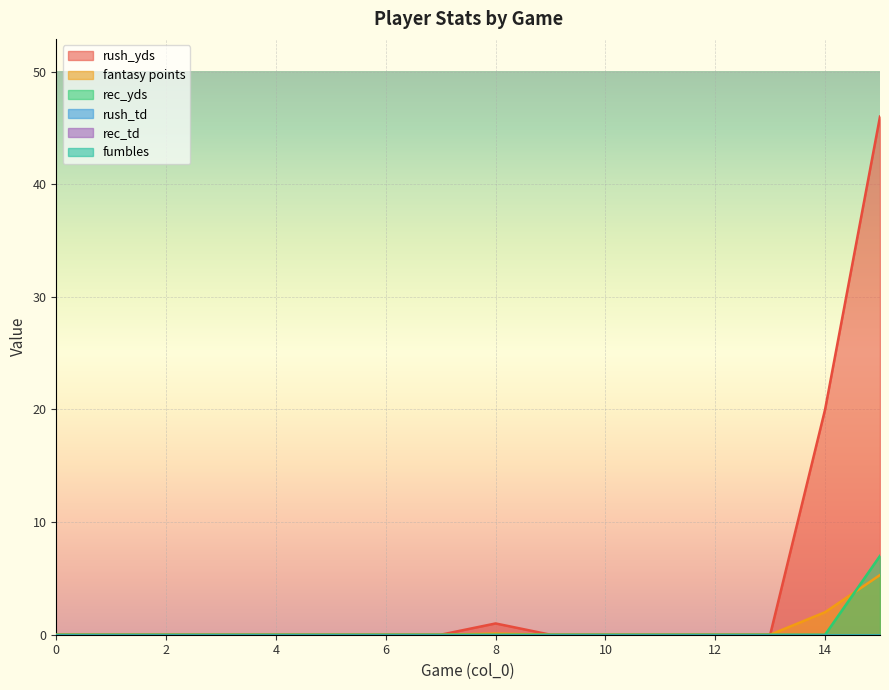

True or false: rush_yds and rec_yds intersect in this chart.

False